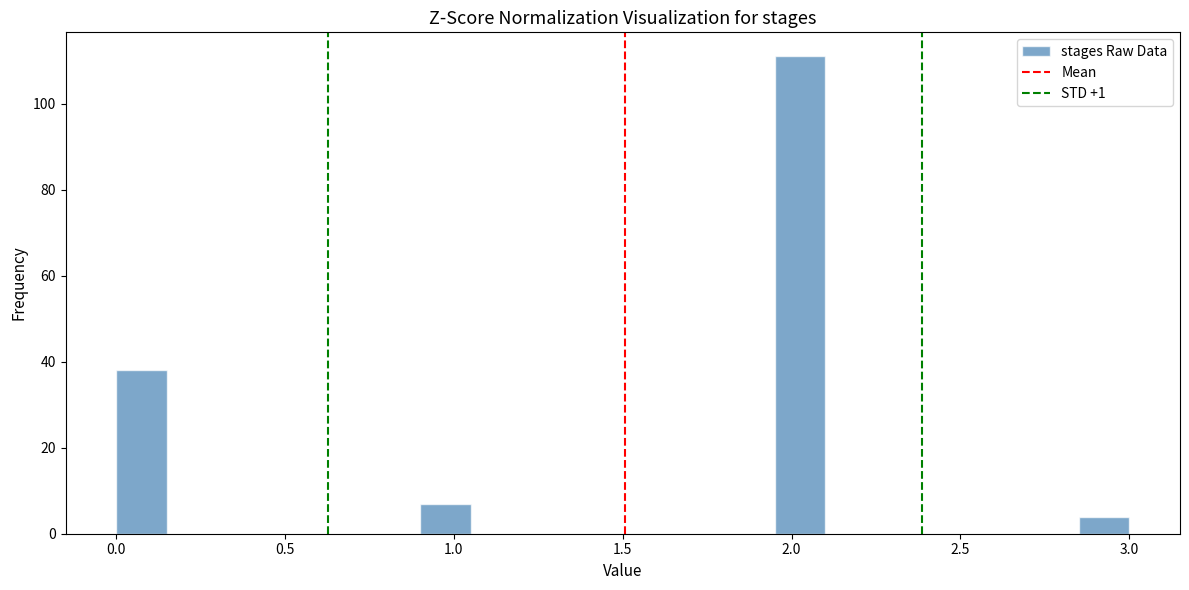

Read against the x-axis, roughly where is the centre of the tallest bar?

2.05